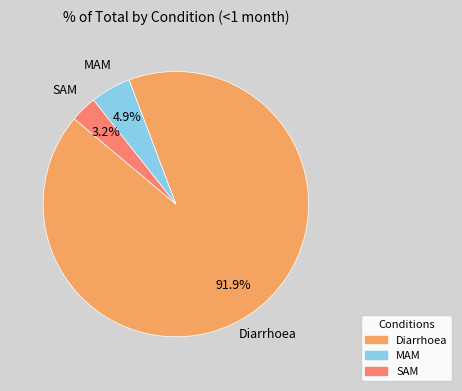

Is Diarrhoea the majority of the pie?

Yes